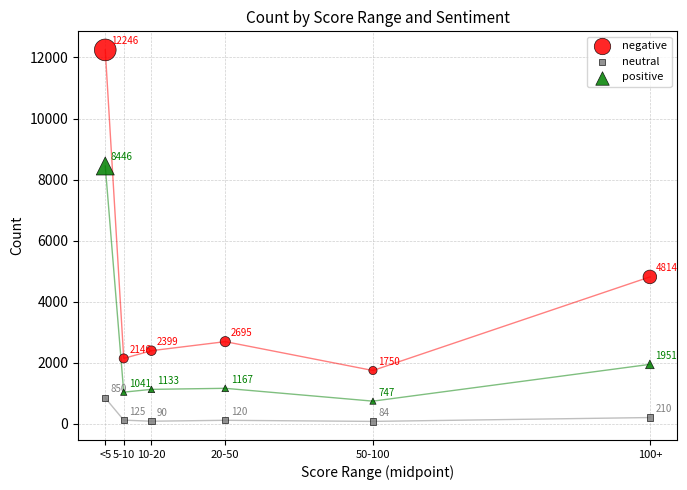

In the positive series, what Y value is closest to 4596?

1951